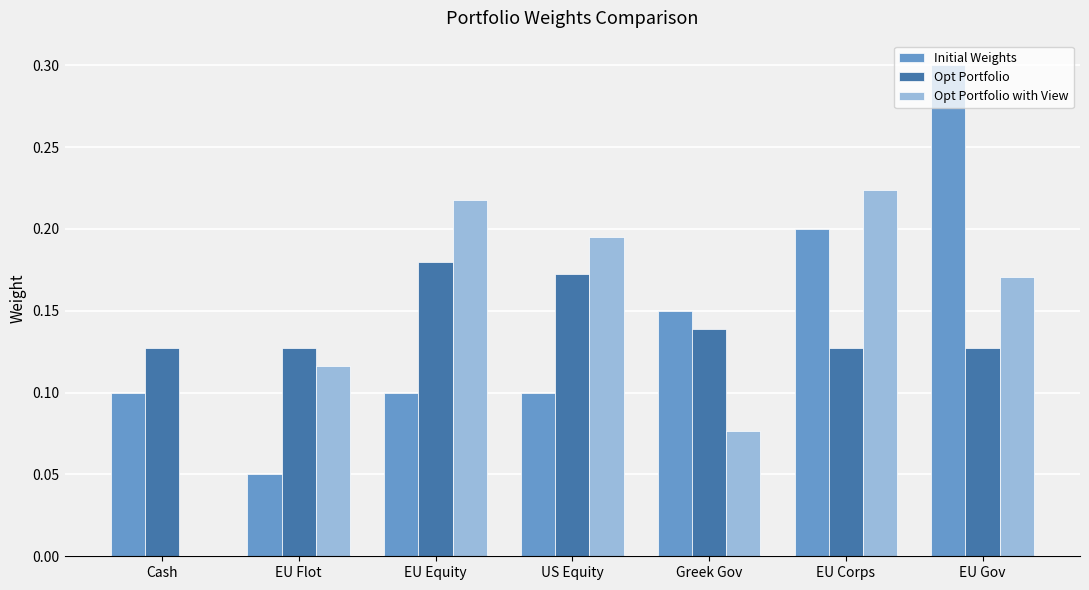

The Initial Weights series shows 0.1 at EU Equity. True or false?

True